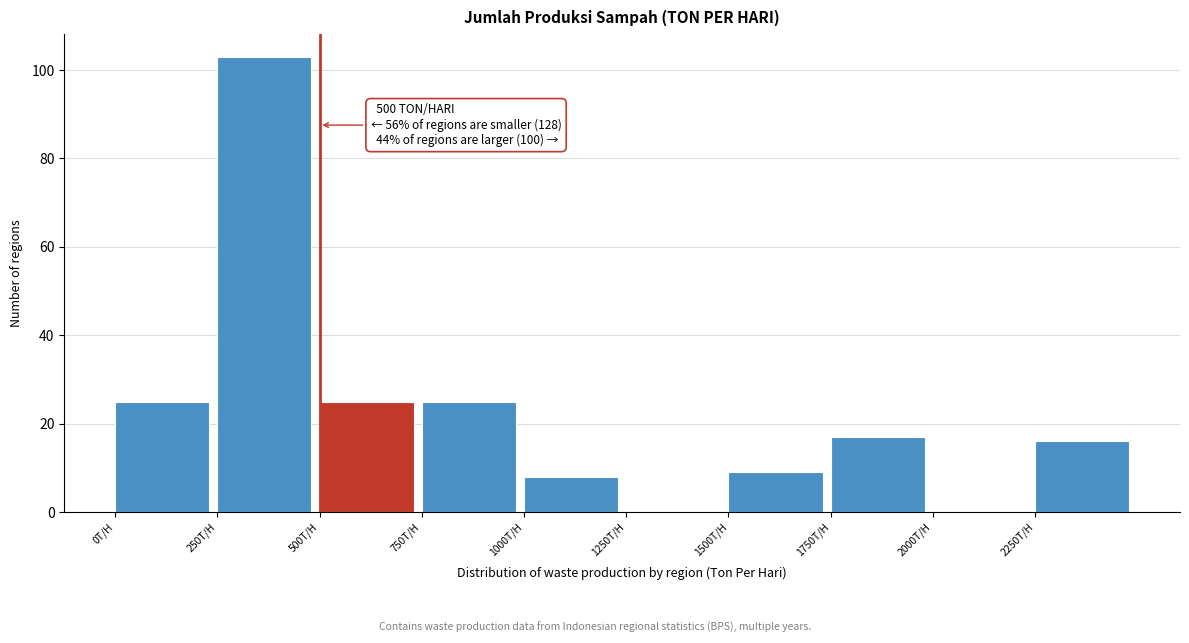

Over which range of the x-axis is the bar tallest?

250 to 500